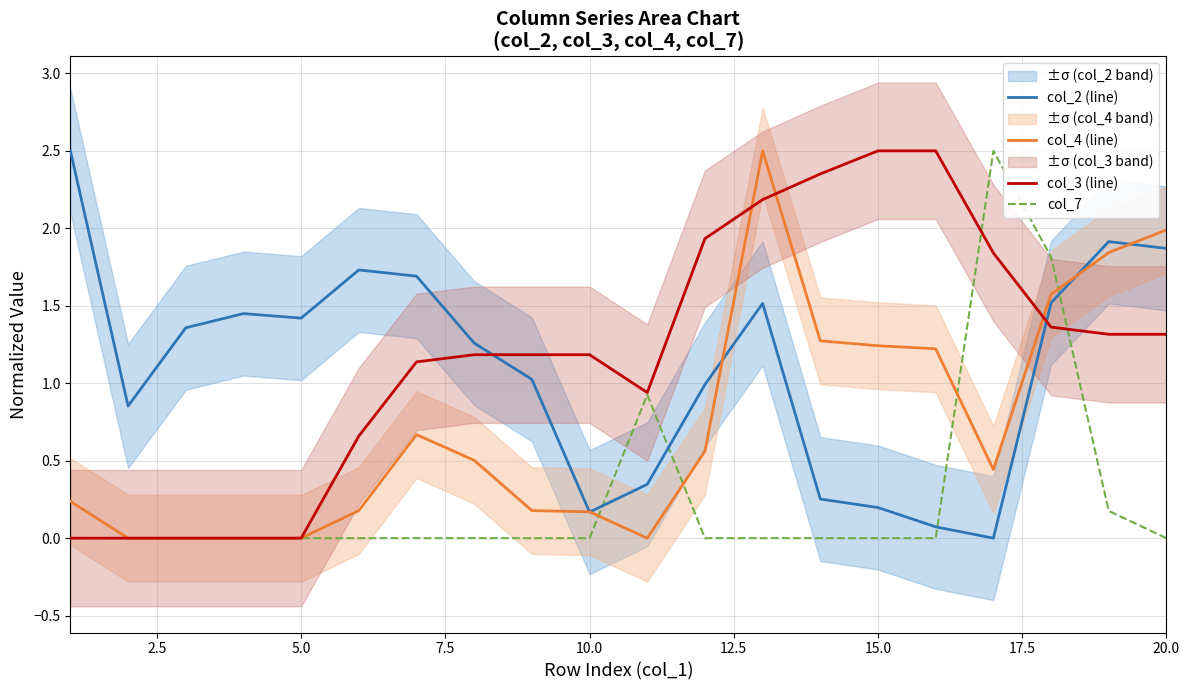

True or false: col_2 (line) and col_7 intersect in this chart.

True